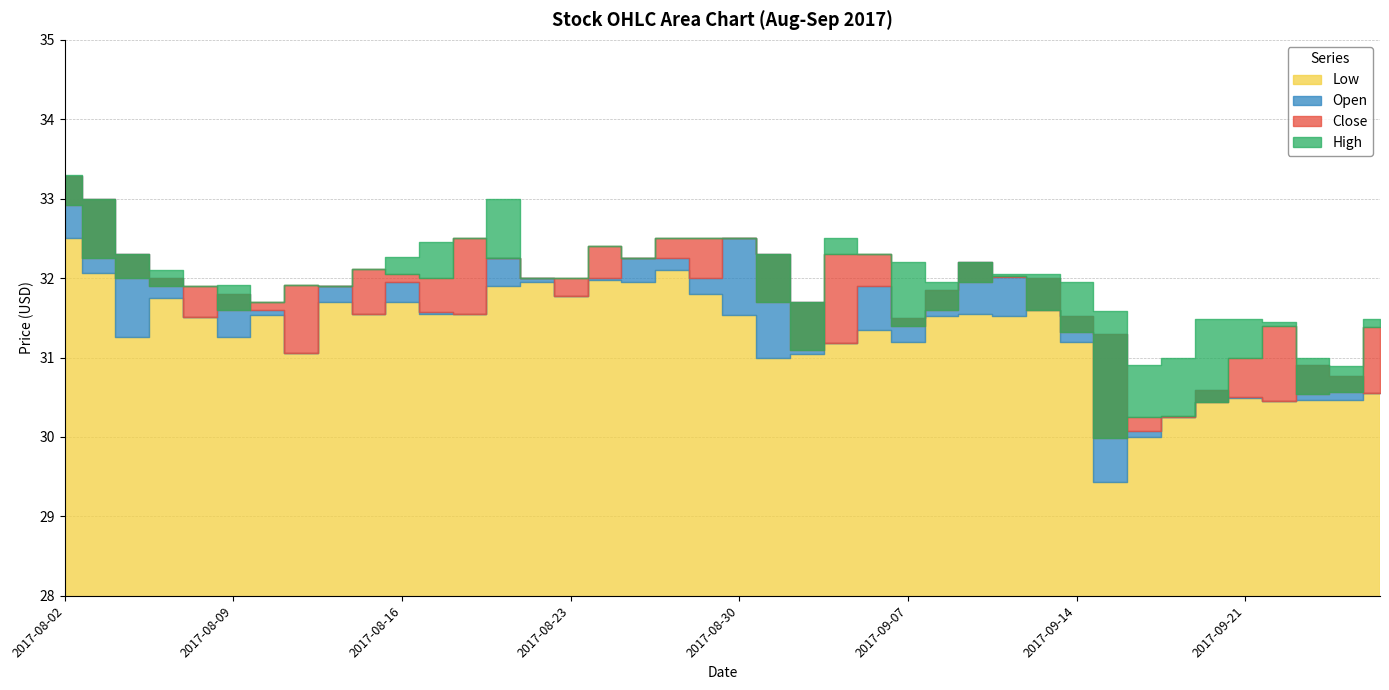

At which label is Open closest to 31?

2017-08-11